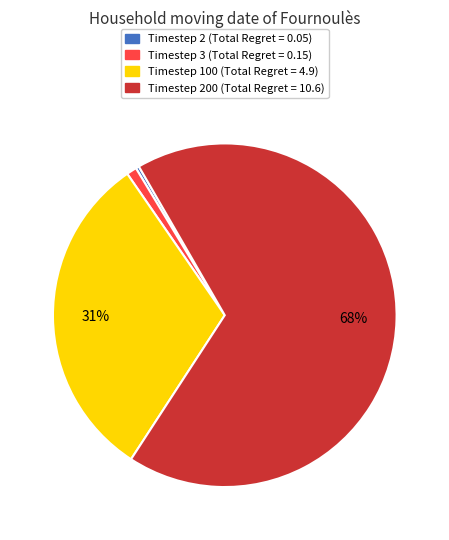

How many segments does this pie chart have?

4